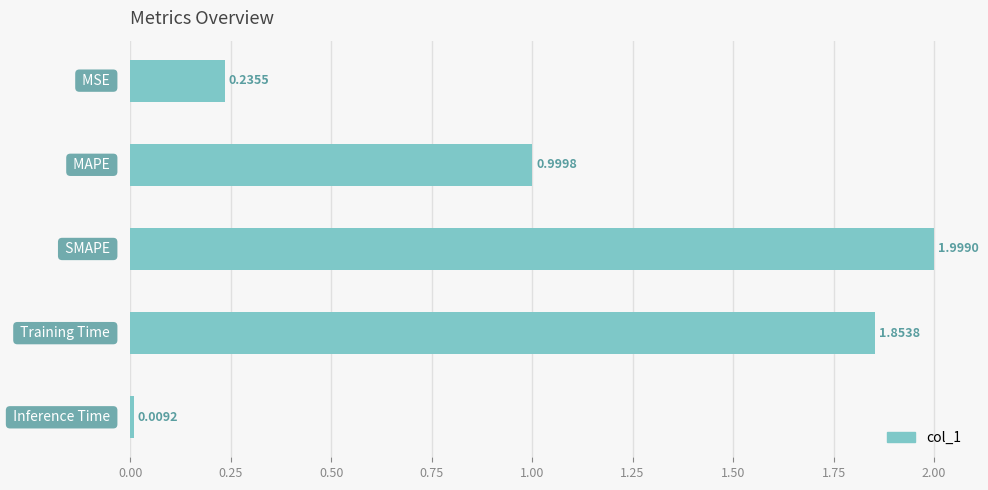

What is the difference between the maximum and minimum values?

2.0